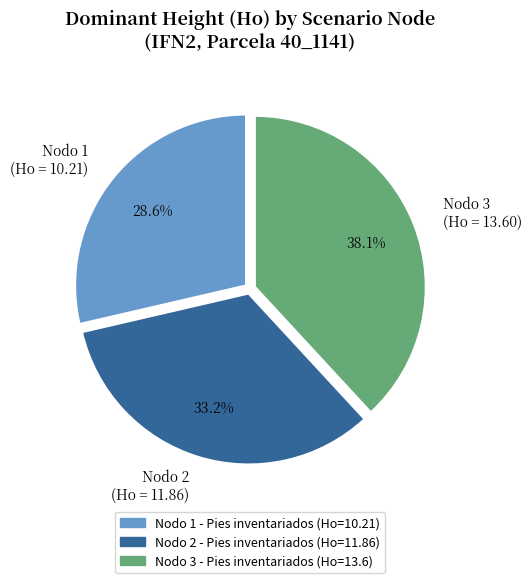

Rank the categories by value from lowest to highest.

Nodo 1 - Pies inventariados, Nodo 2 - Pies inventariados, Nodo 3 - Pies inventariados